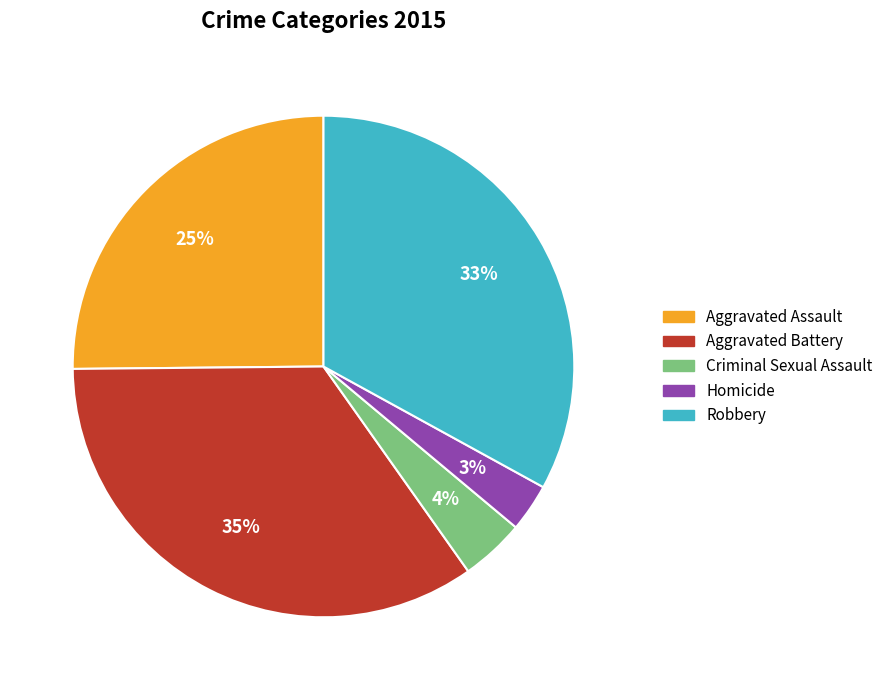

What percentage is the Homicide slice, to the nearest percent?

3%